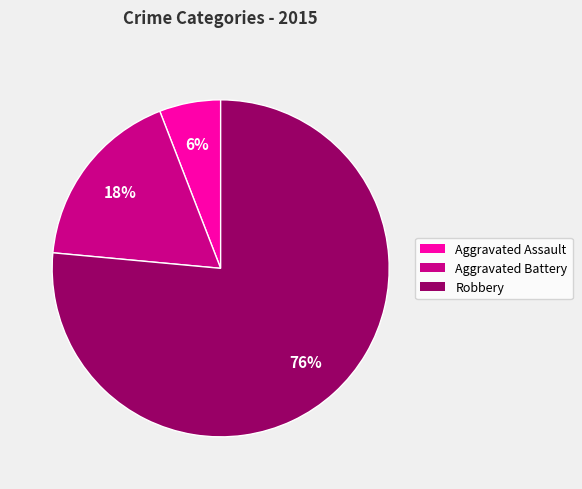

What is the ratio of the value at Aggravated Assault to the value at Aggravated Battery?

0.3